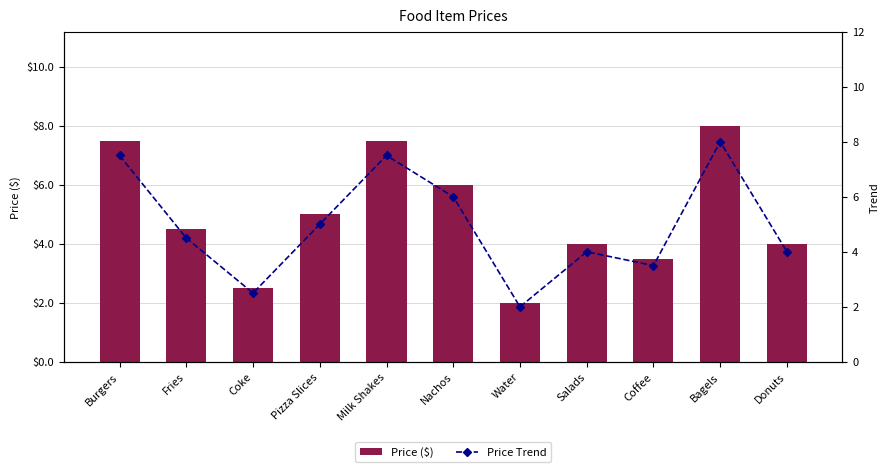

What is the maximum value for Price ($)?

8.0